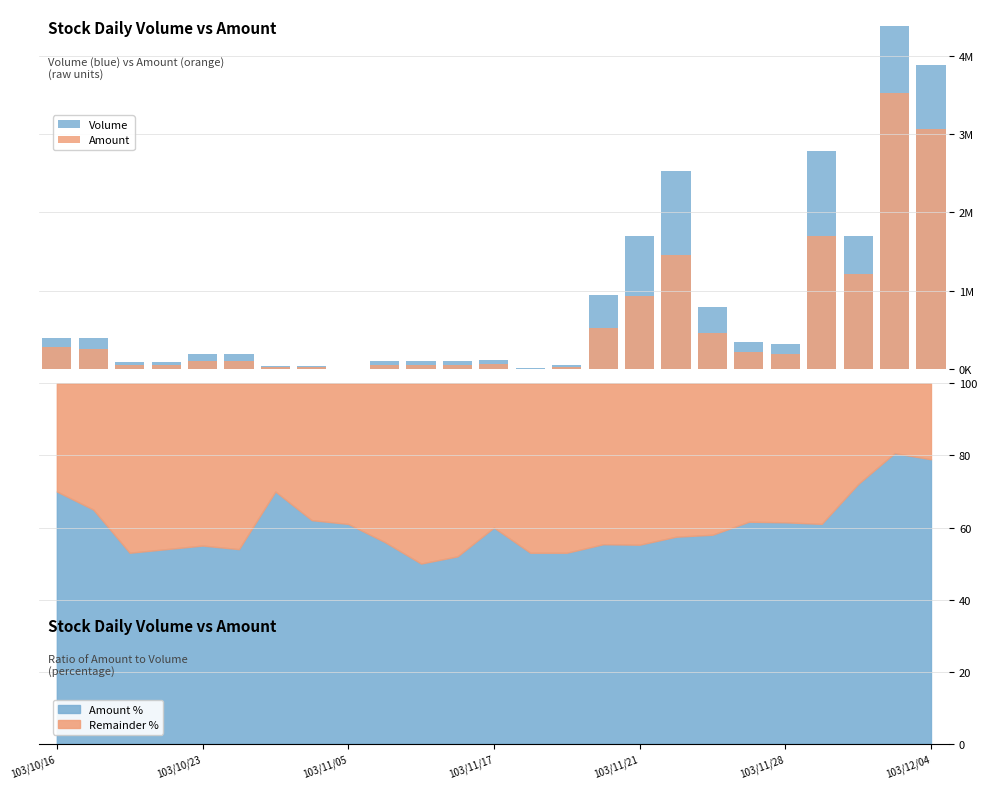

Reading left to right, what are all the values shown in this chart?

Volume: 400000	400000	91000	91000	192000	192000	40000	42000	2000	100000	100000	105000	115000	10000	50000	950000	1700000	2530000	800000	347000	327000	2780000	1694000	4377000	3881000
Amount: 280000	260000	48230	49140	105600	103680	28000	26060	1220	56000	50000	54600	69000	5300	26500	526000	939000	1453500	464000	213770	200940	1696200	1220920	3530150	3063810